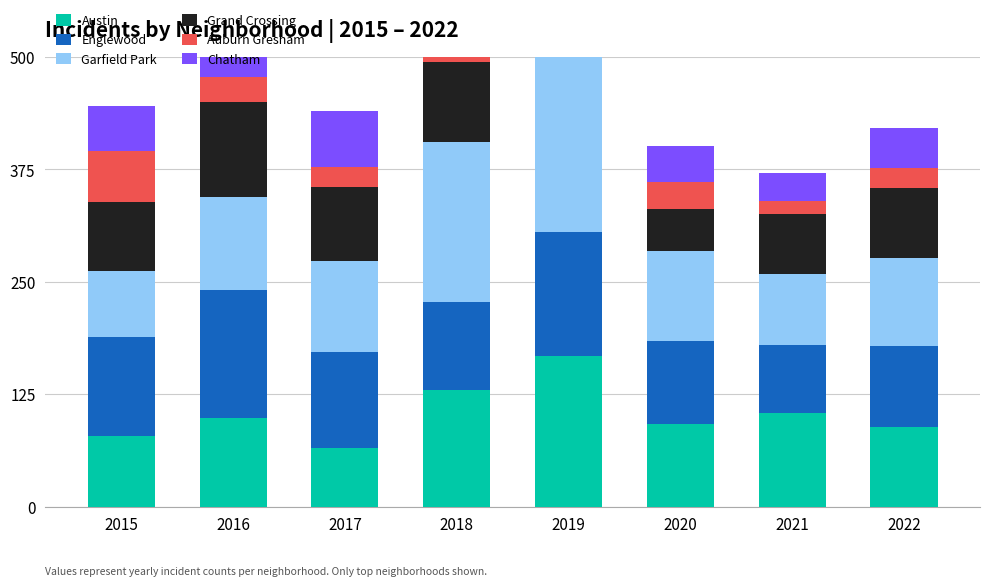

At which label does Grand Crossing first exceed 82?

2016